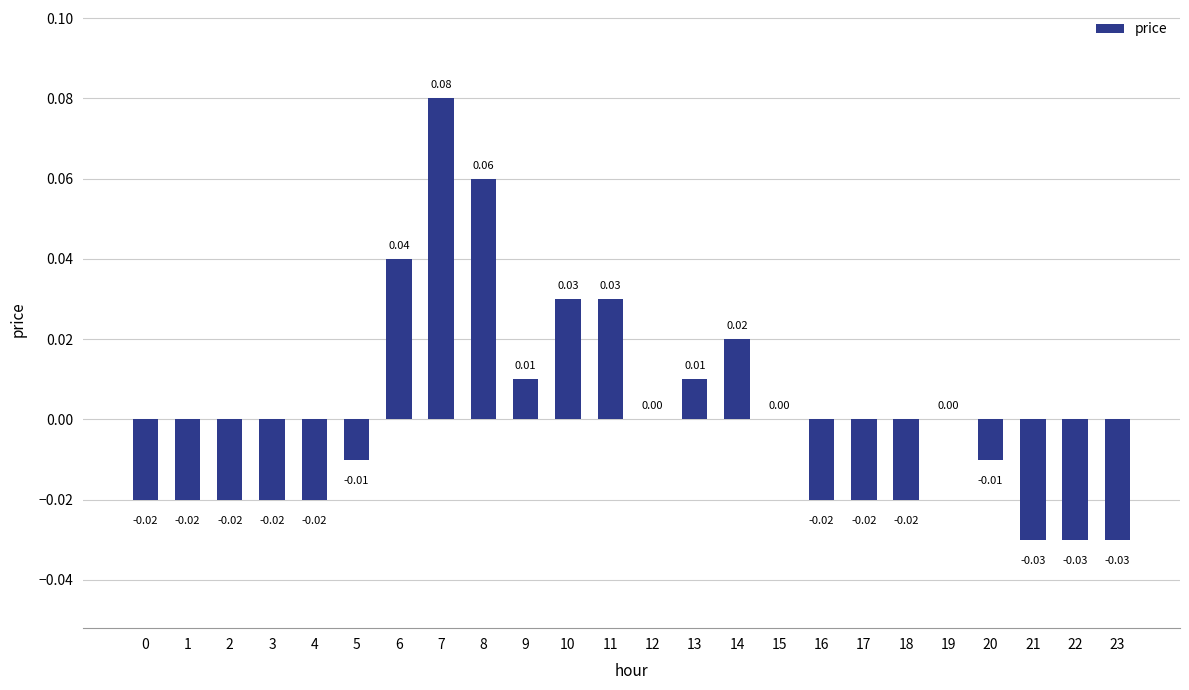

Between 10 and 1, which is larger?

10